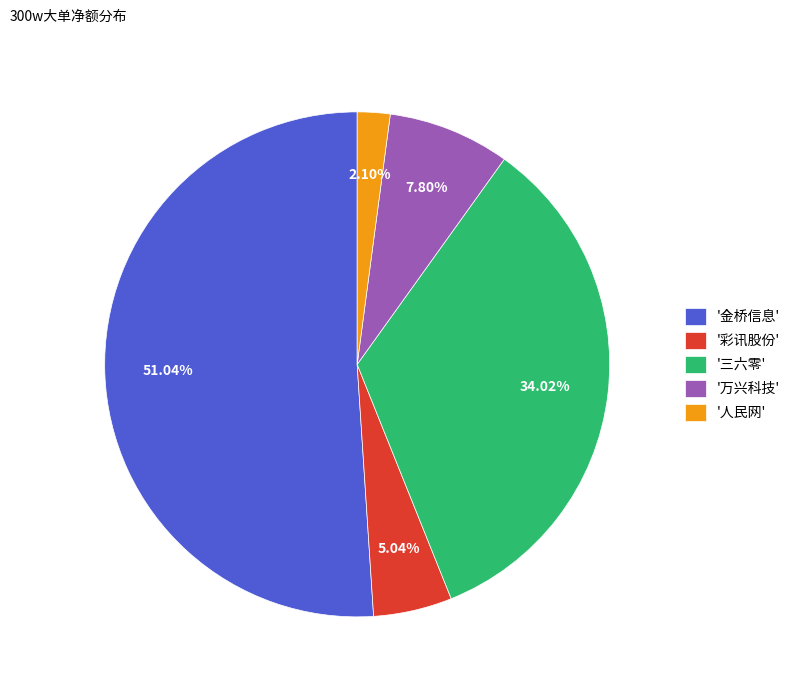

To the nearest percent, what is the difference between the largest and smallest slice percentages?

49%